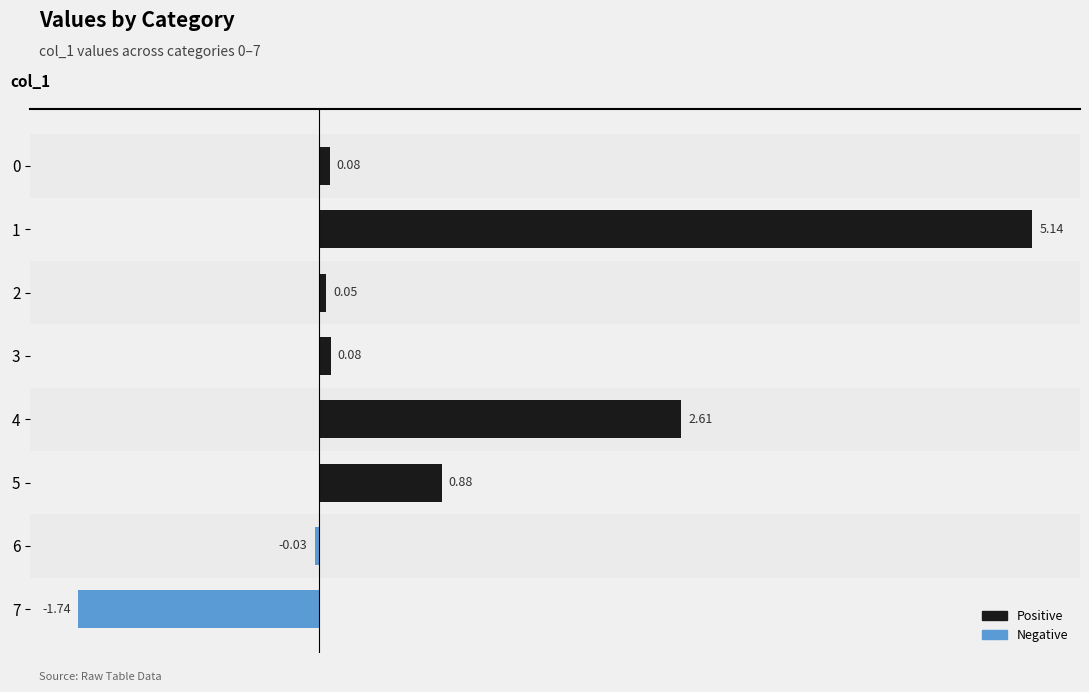

Between 4 and 6, which is larger?

4